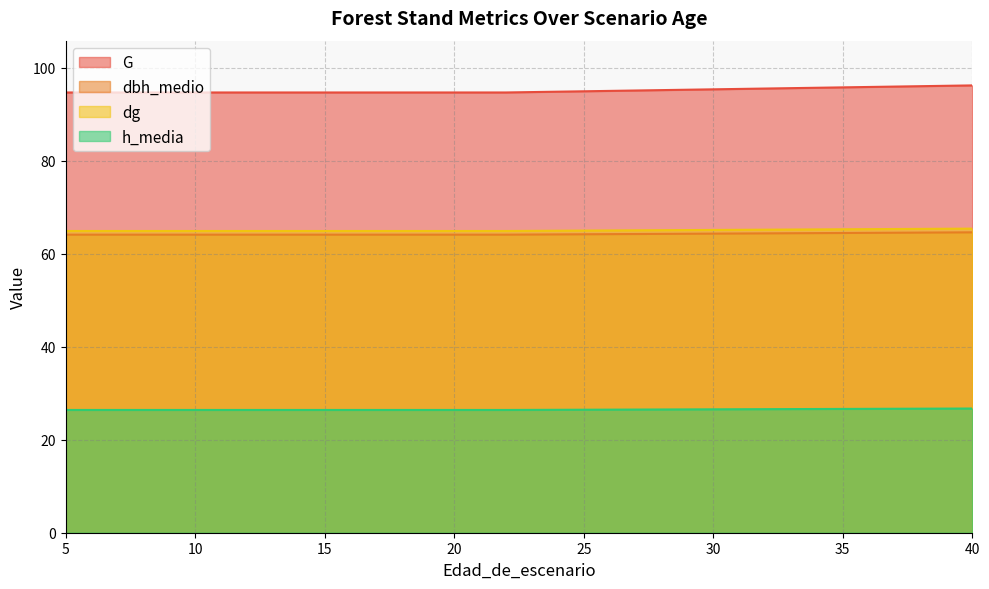

The G series shows 53.7 at 17. True or false?

False